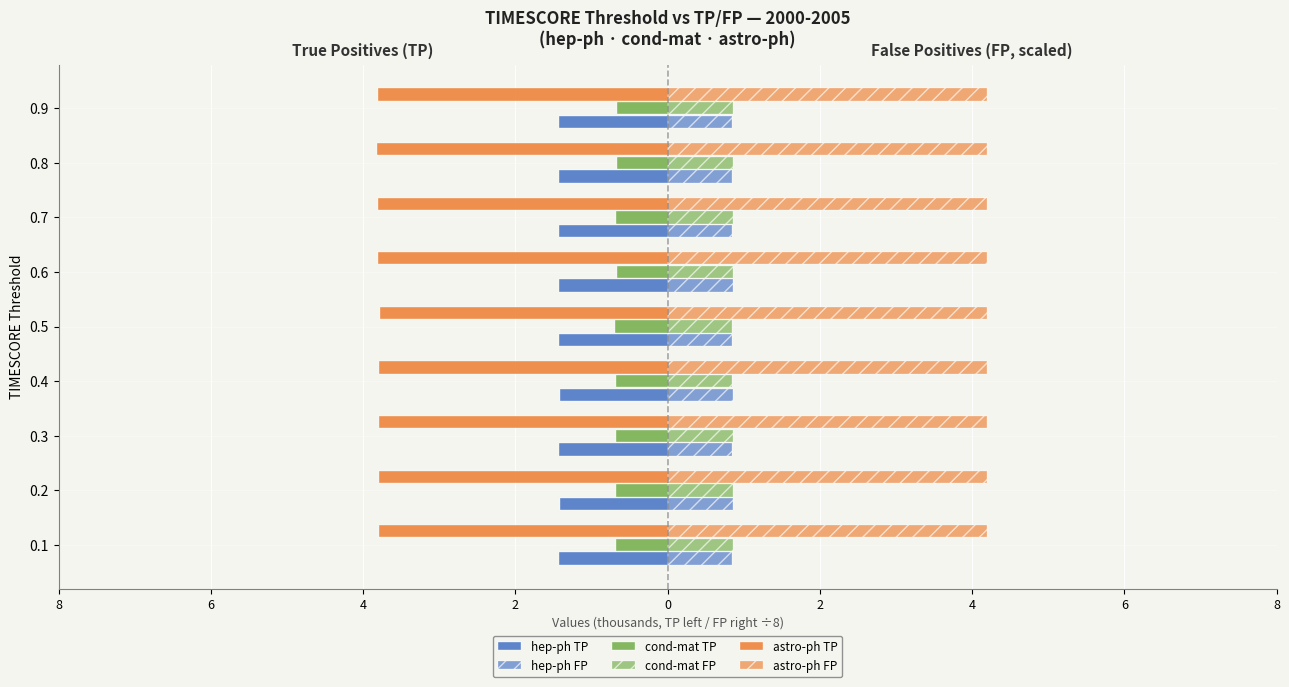

At how many categories does at least one series exceed -3?

9